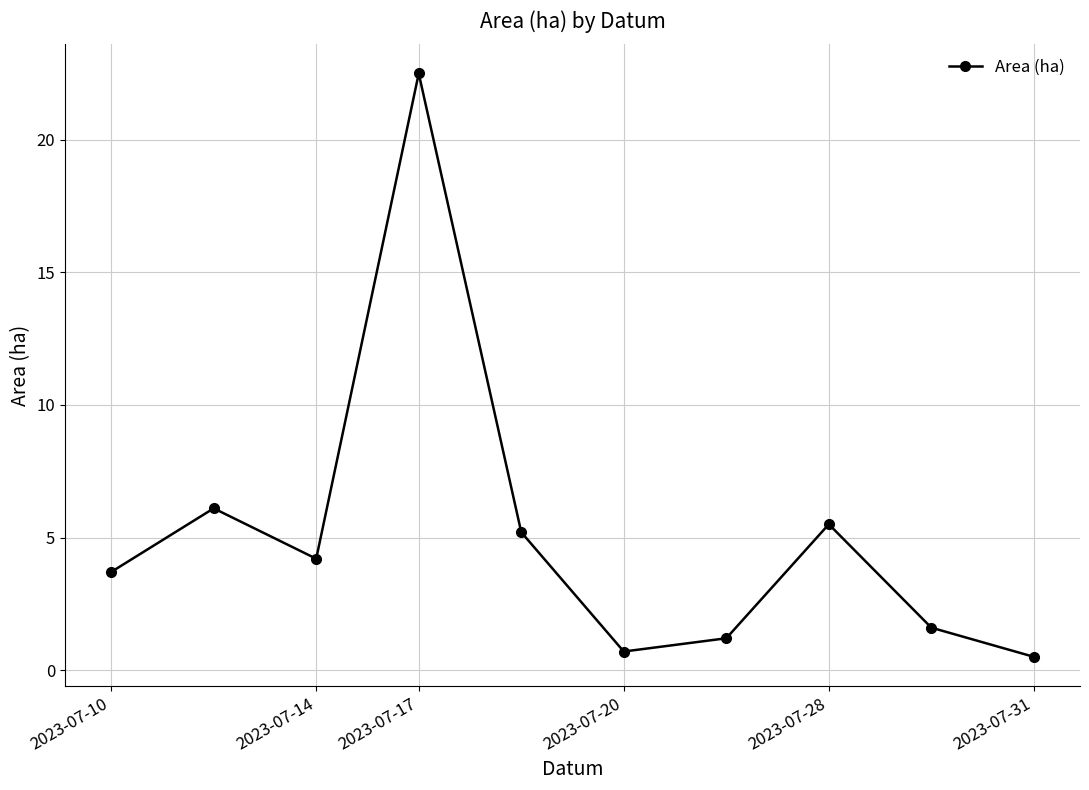

What is the sum of all values?

51.2